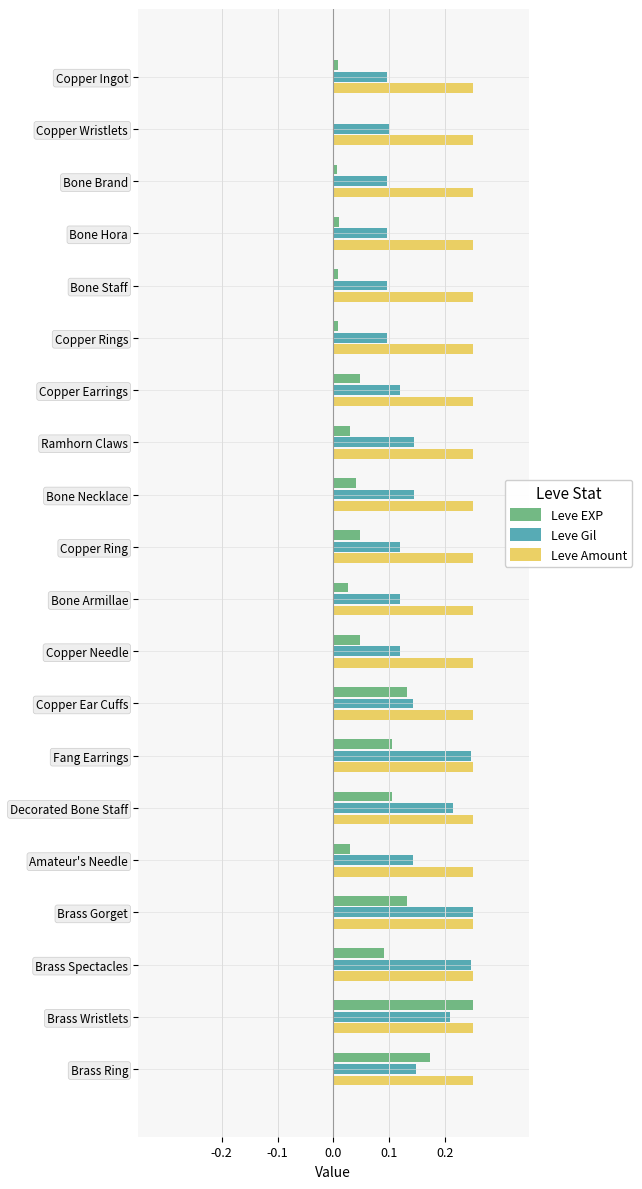

What is the sum of the Leve Amount values at Copper Ring and Copper Ear Cuffs?

0.5